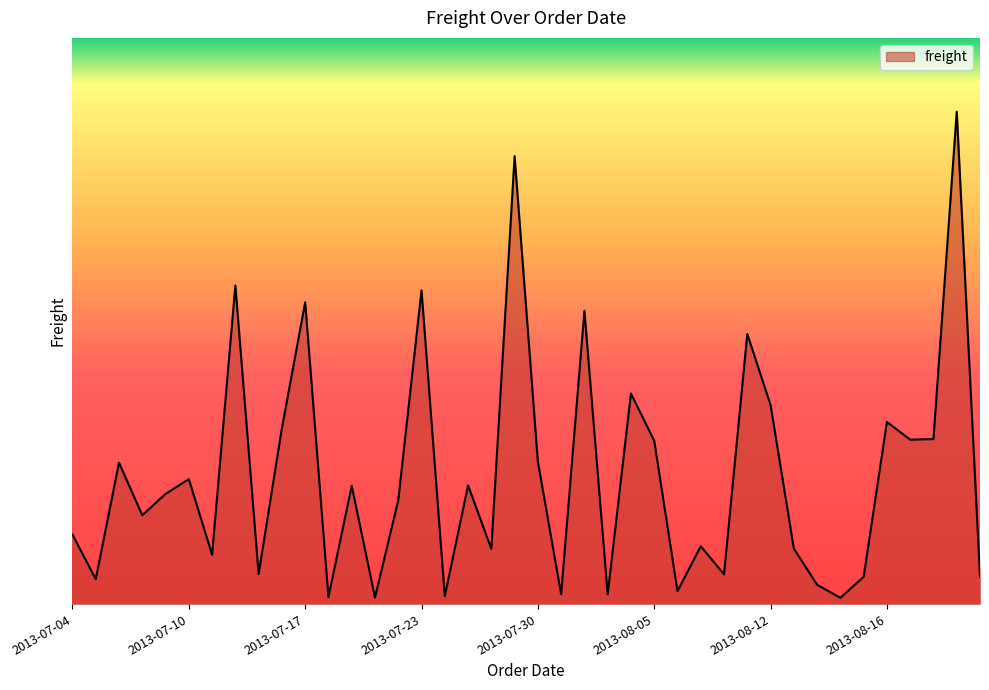

What is the difference between the maximum and minimum values?

226.3